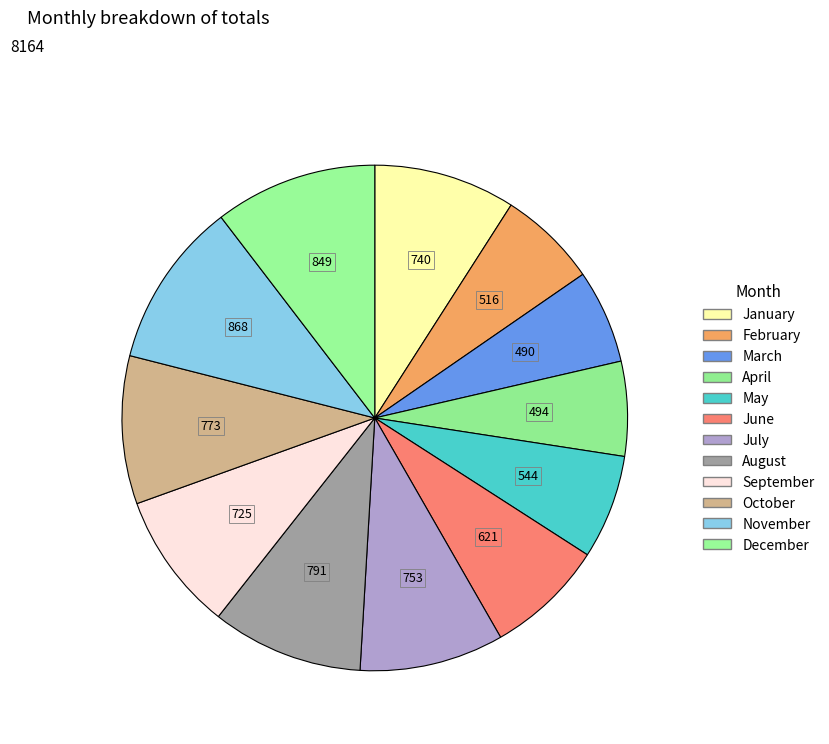

Count the number of slices in the pie.

12